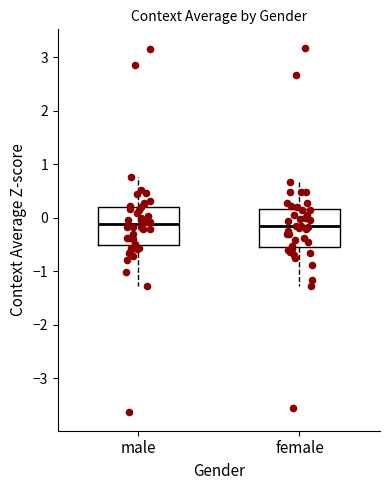

Reading left to right, read every box against the y-axis: the position of its median line, the range the box covers, and the ends of its whiskers. The values are not printed on the chart, so give them approximately, as read against the axis.

male: median -0.1, box -0.5 to 0.2, whiskers -1.3 to 0.8
female: median -0.2, box -0.5 to 0.2, whiskers -1.3 to 0.7